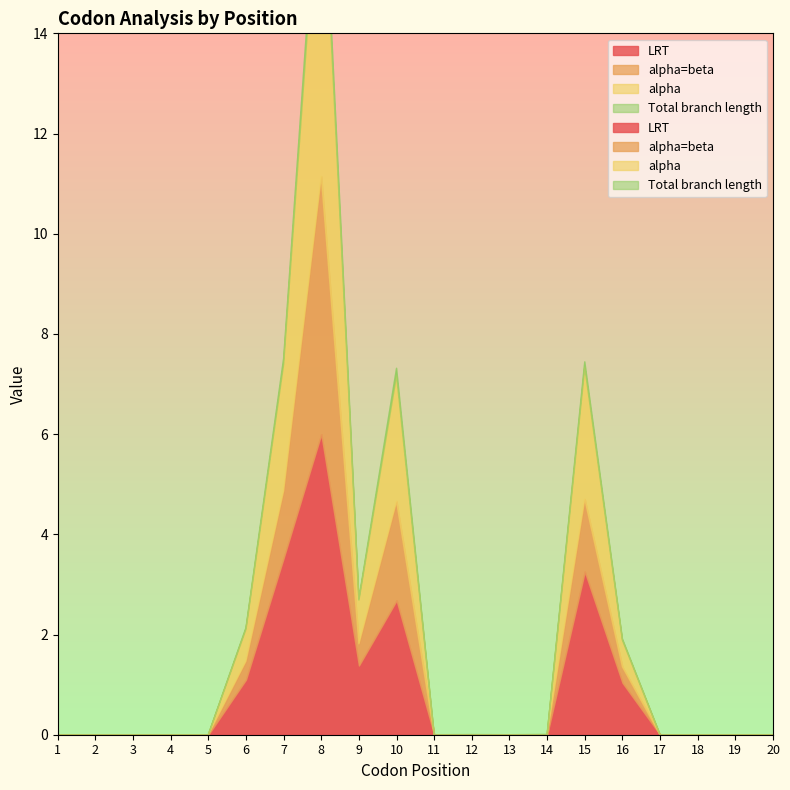

Which label corresponds to the smallest value in the chart?

1